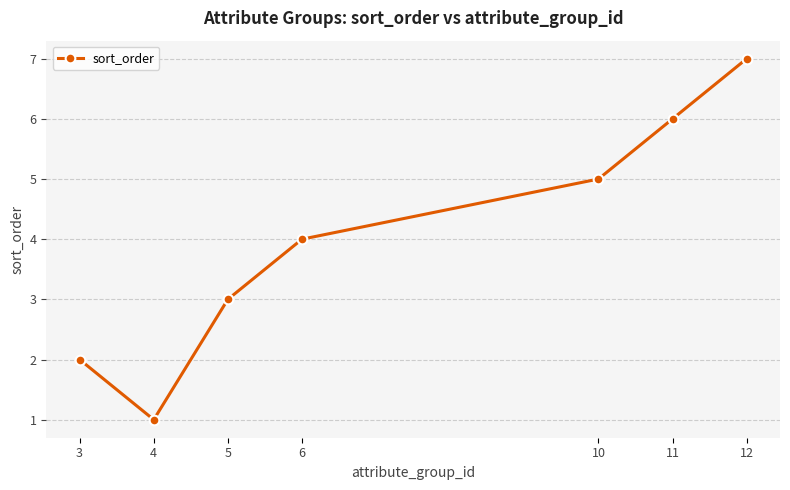

What is the smallest value displayed?

1